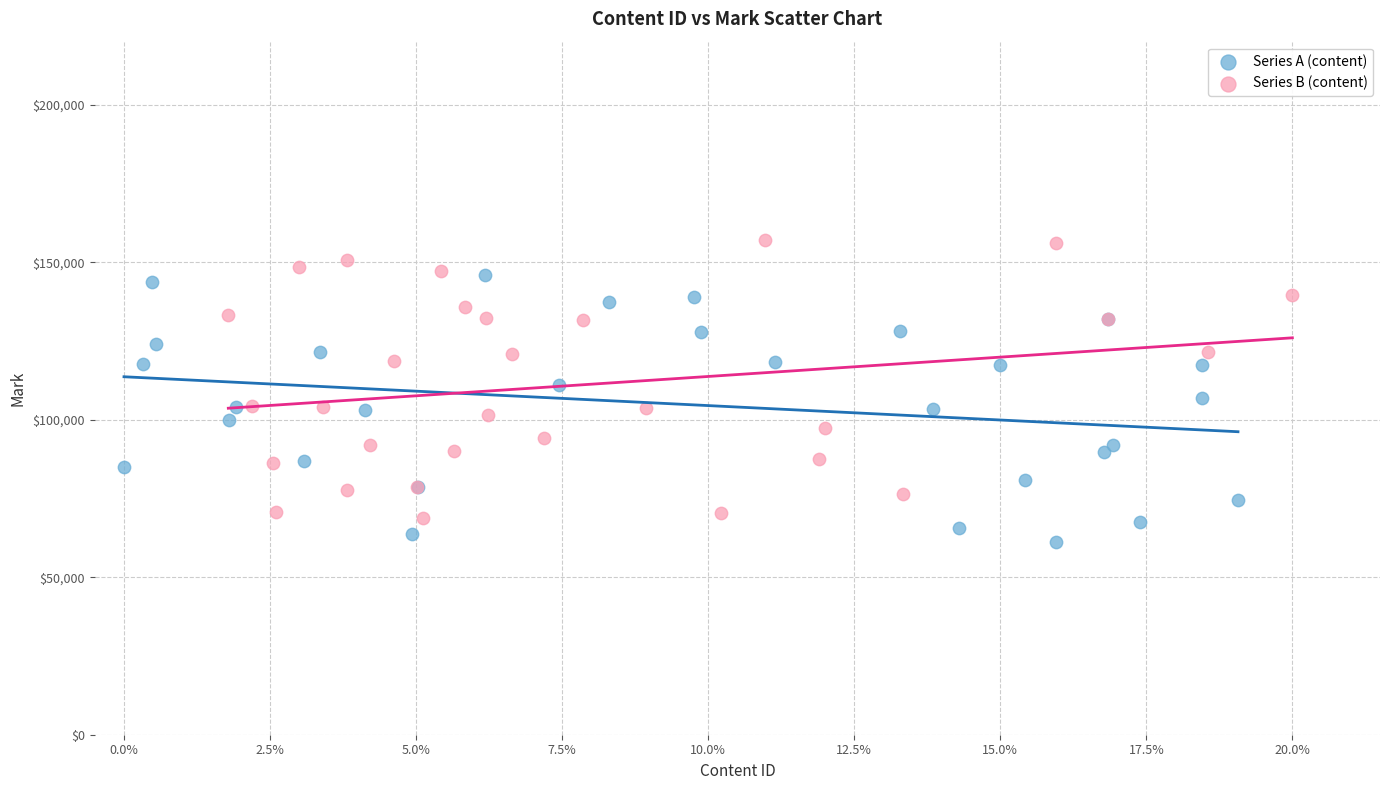

Which series reaches the minimum Y coordinate?

Series A (content)